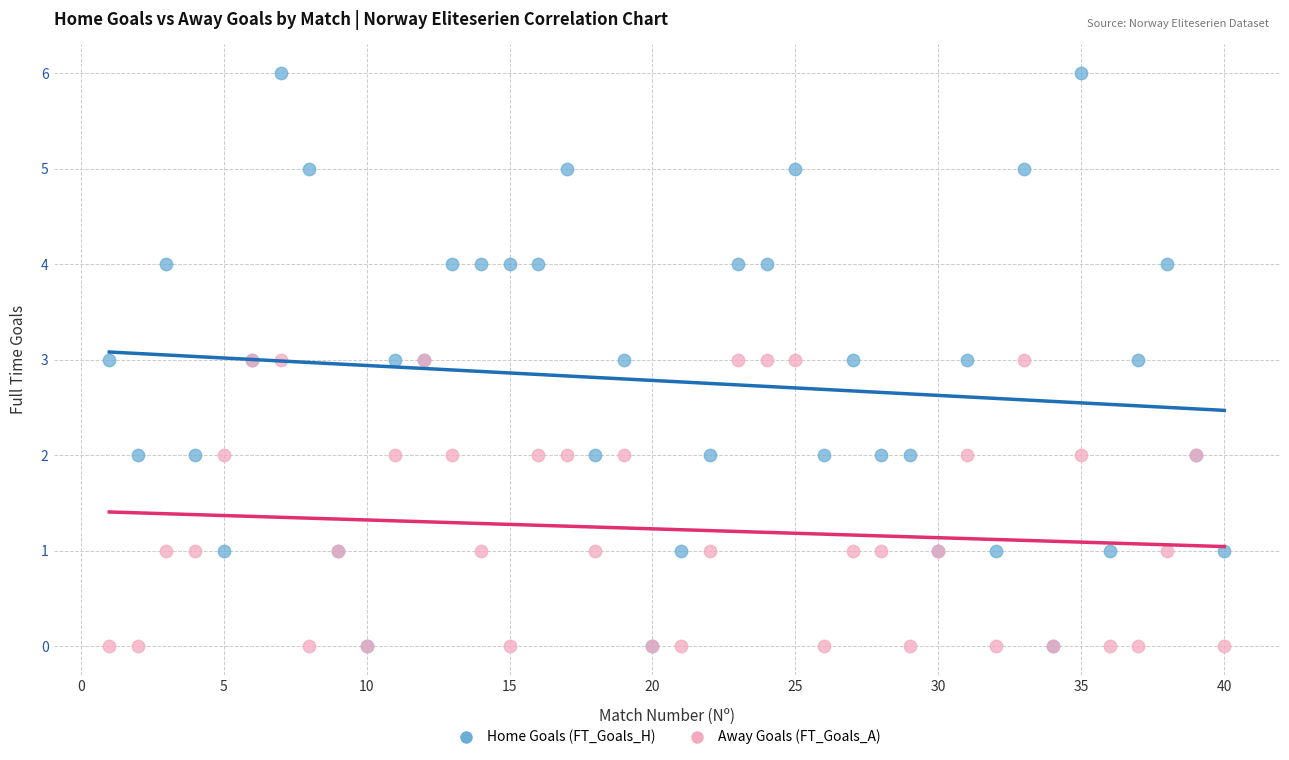

What are all the series names shown in the legend?

Home Goals (FT_Goals_H), Away Goals (FT_Goals_A)